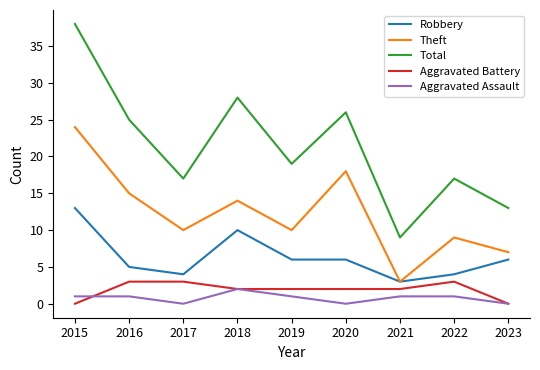

True or false: Total and Aggravated Battery cross at least once.

False